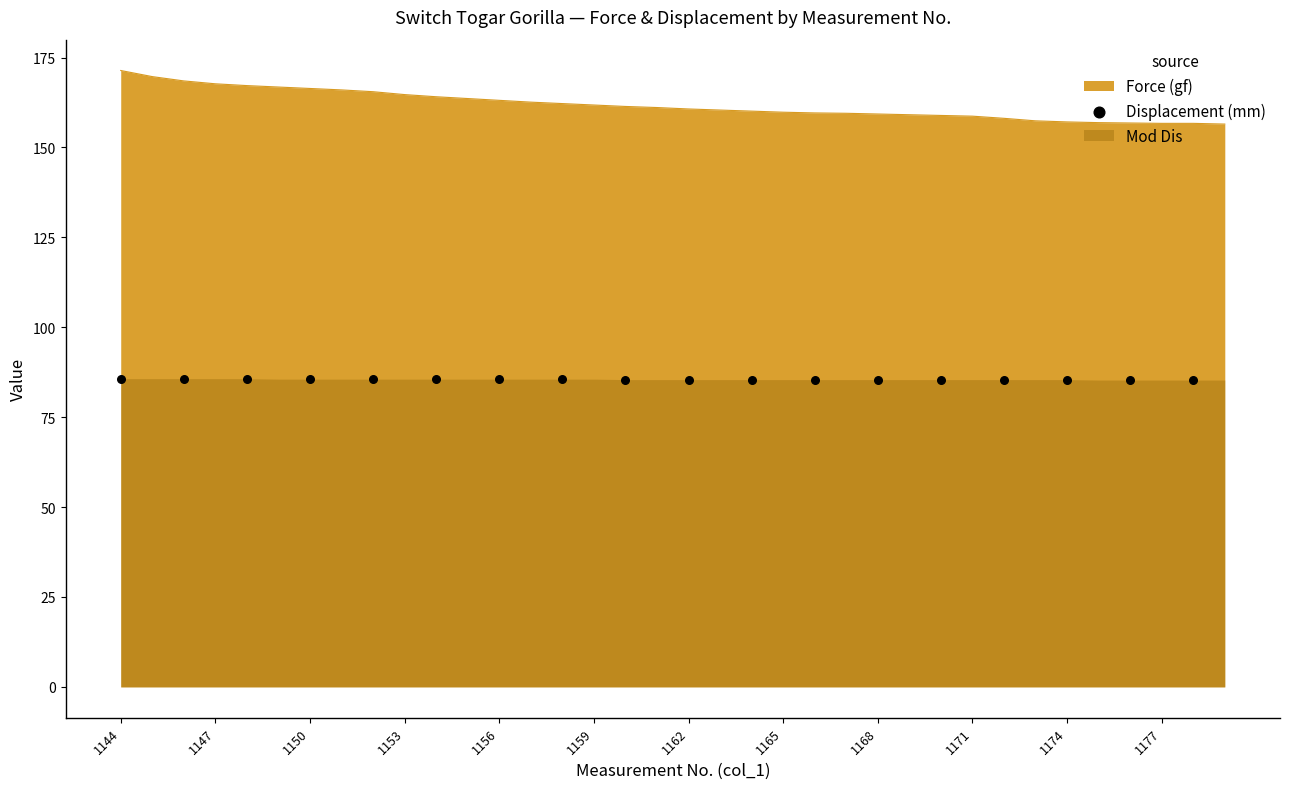

True or false: Force (gf) has a value of 113.6 at 1144.

False